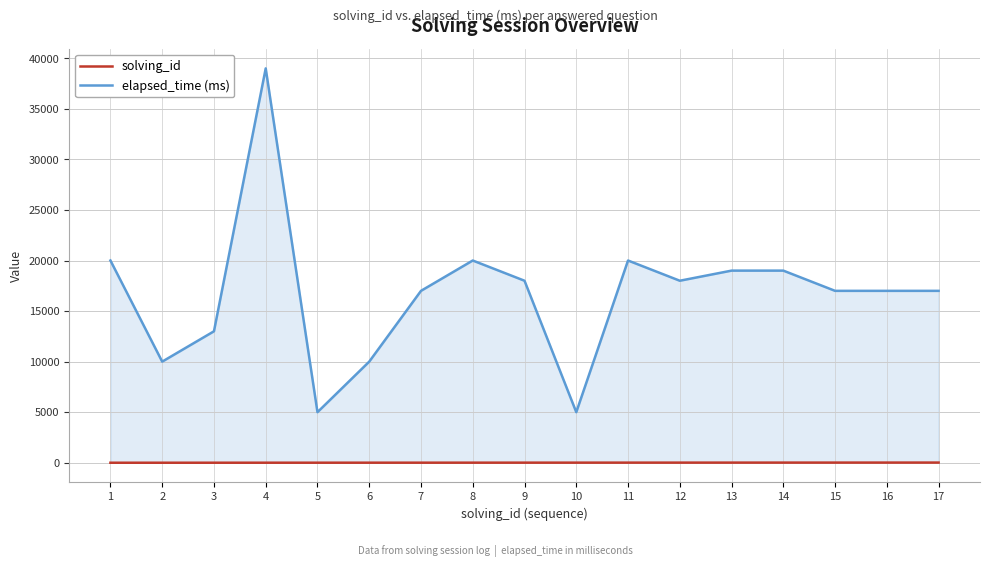

True or false: elapsed_time (ms) has more than 1 points higher than both neighbors.

True